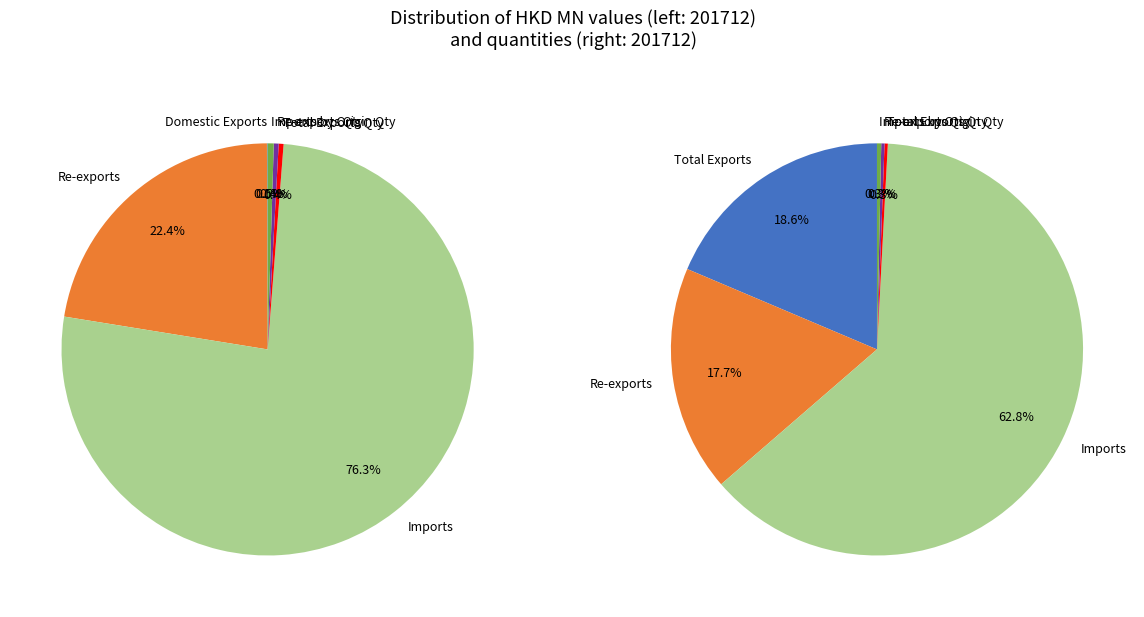

To the nearest percent, what percentage of the pie is 2?

63%